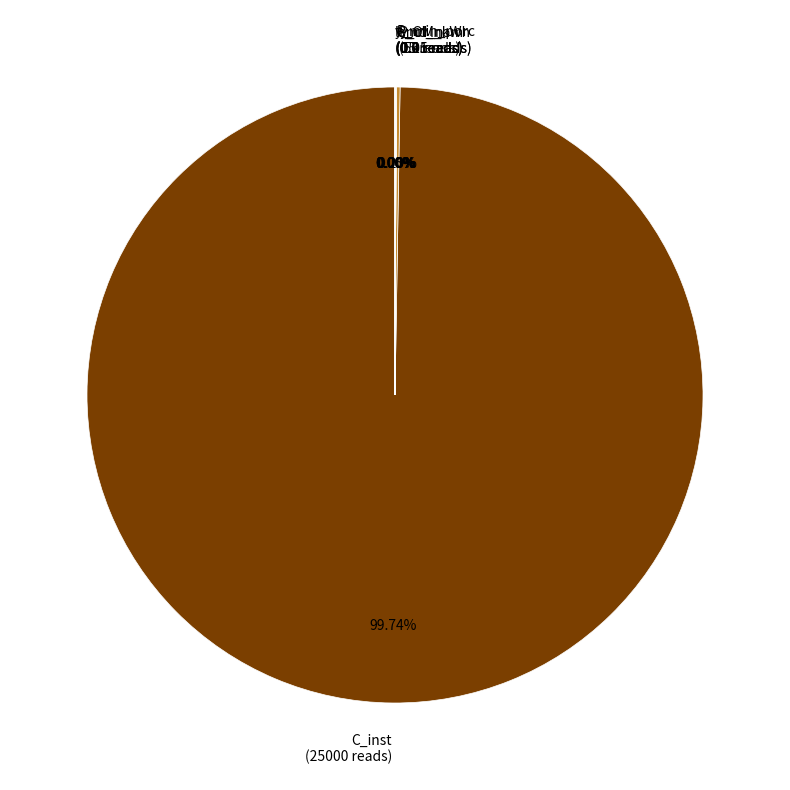

How many segments does this pie chart have?

7